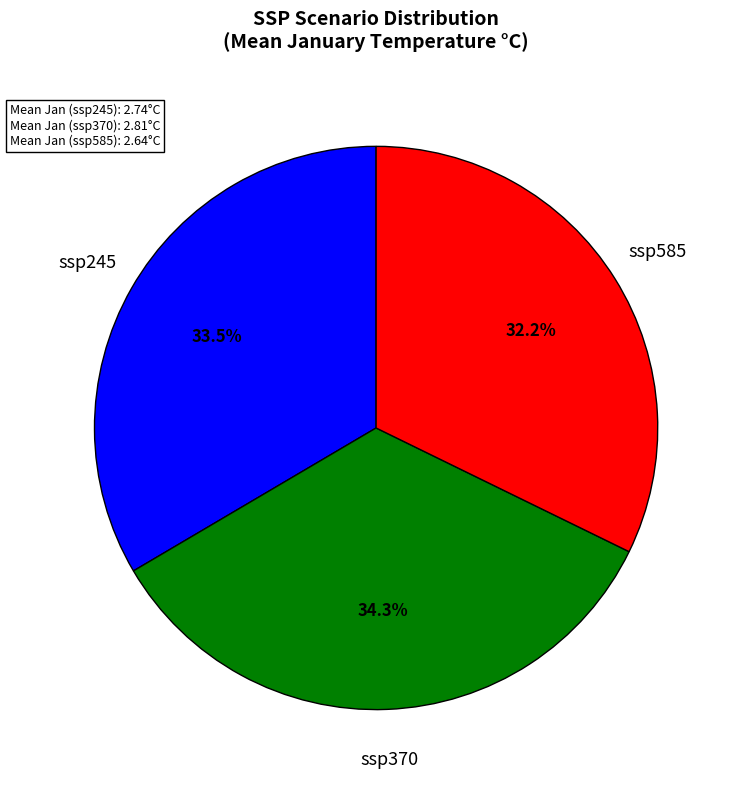

Is there a majority slice in this chart?

No